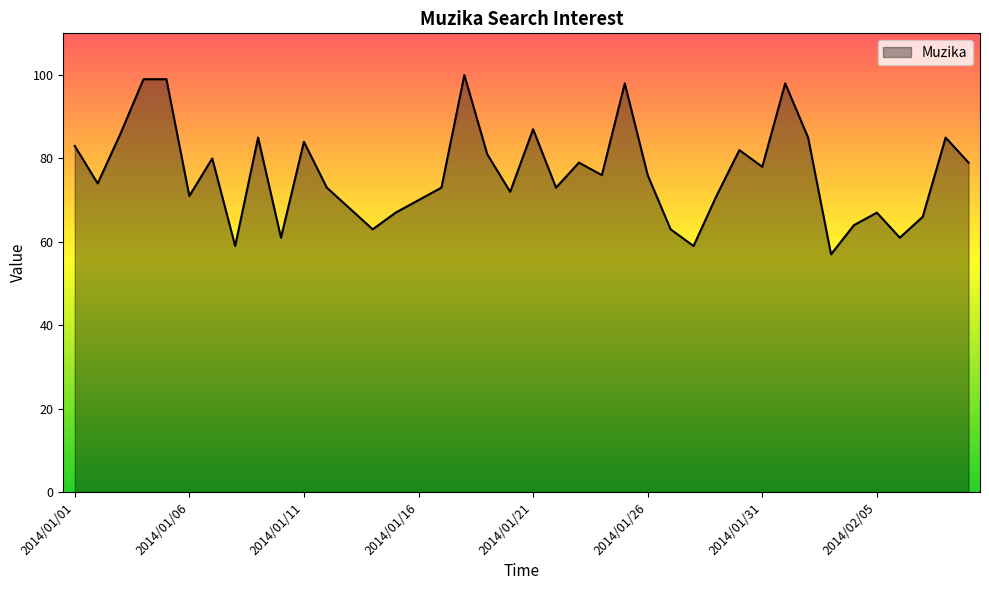

What is the average value?

76